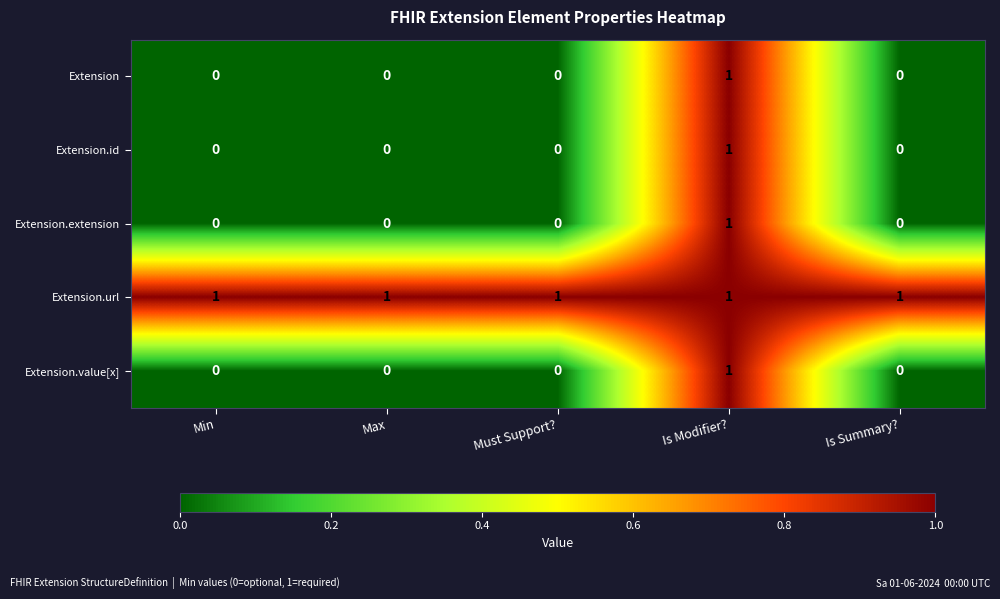

Which category has the highest value in the Extension series?

Is Modifier?